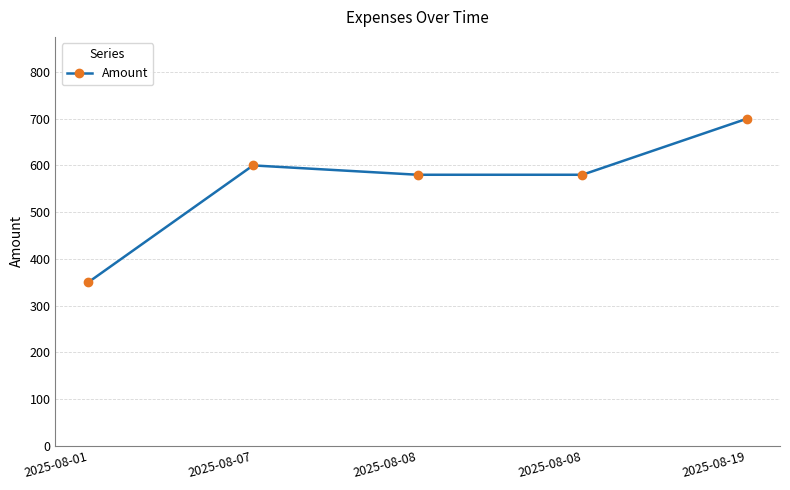

Which has a higher value, 2025-08-08 or 2025-08-19?

2025-08-19